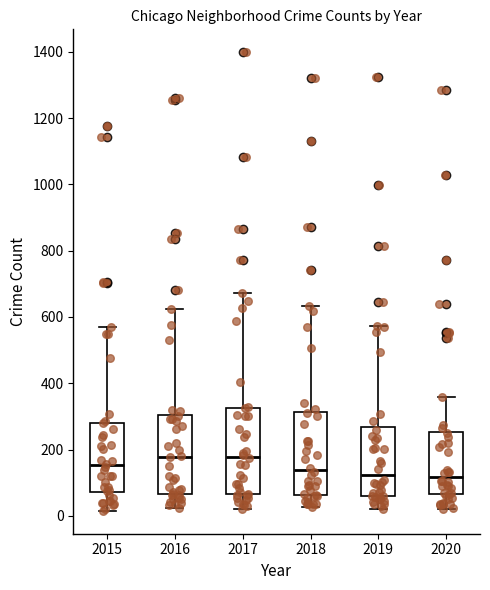

Reading left to right, transcribe this box plot: for each box, give where its median line is, the range the box spans, and where its two whiskers end, as read against the y-axis. The values are not printed on the chart, so give them approximately, as read against the axis.

2015: median 160, box 80 to 280, whiskers 20 to 580
2016: median 180, box 60 to 300, whiskers 20 to 620
2017: median 180, box 60 to 320, whiskers 20 to 680
2018: median 140, box 60 to 320, whiskers 20 to 640
2019: median 120, box 60 to 260, whiskers 20 to 580
2020: median 120, box 60 to 260, whiskers 20 to 360